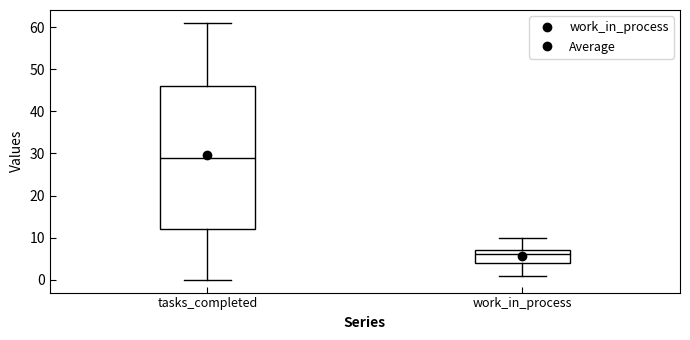

Where is the lower edge of the box for tasks_completed on the y-axis? The values are not printed on the chart, so give them approximately, as read against the axis.

12